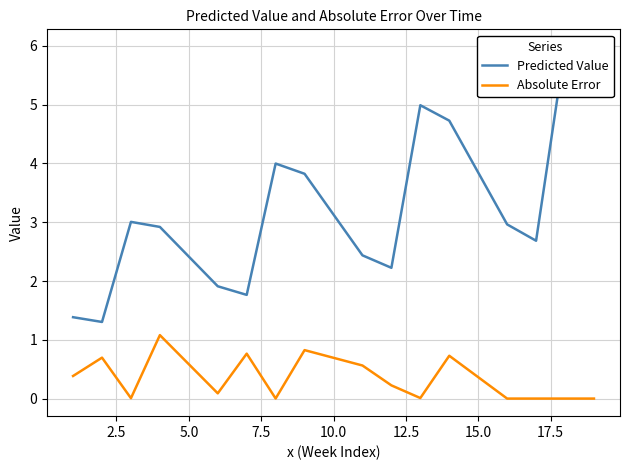

Which series has the largest range (max minus min)?

Predicted Value